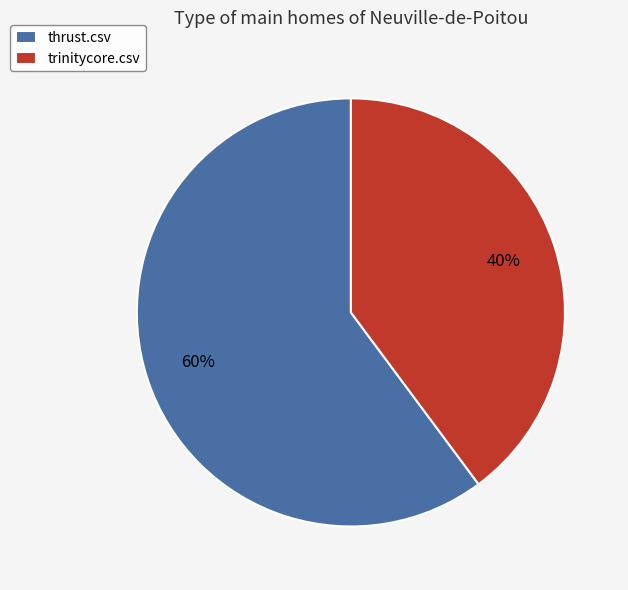

What percentage is the thrust.csv slice, to the nearest percent?

60%